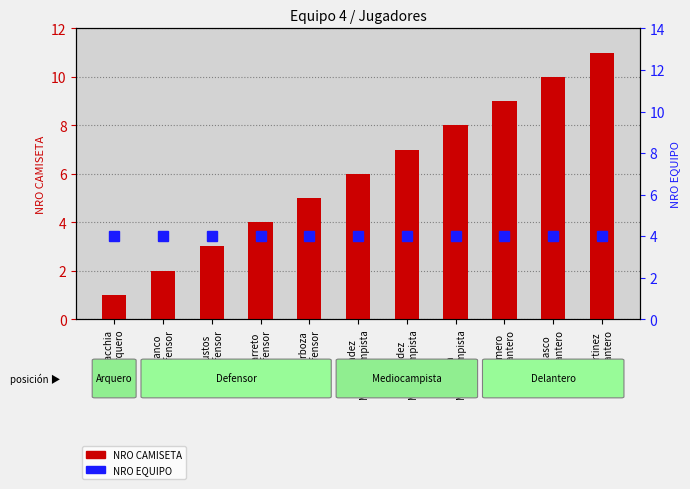

Is the value of NRO EQUIPO at Bacchia
Arquero greater than the value of NRO CAMISETA at Bacchia
Arquero?

Yes